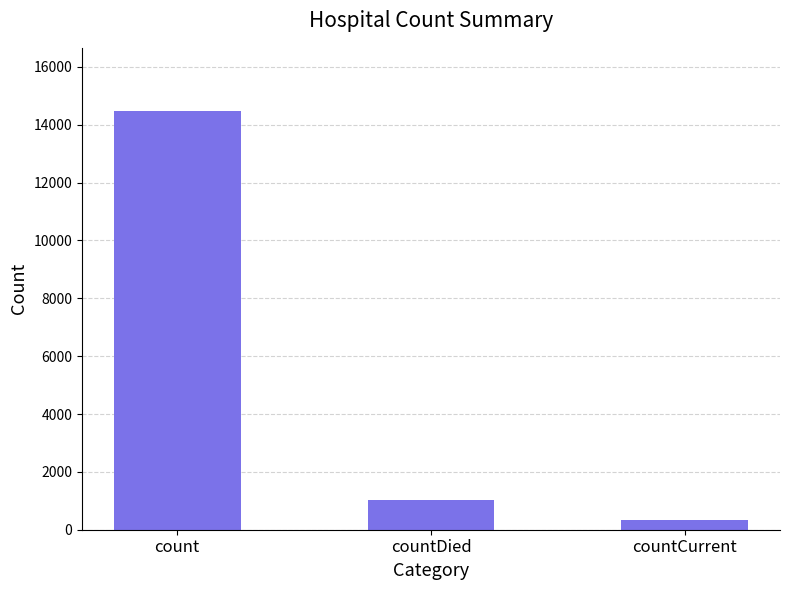

The value at countDied is 1033. True or false?

True